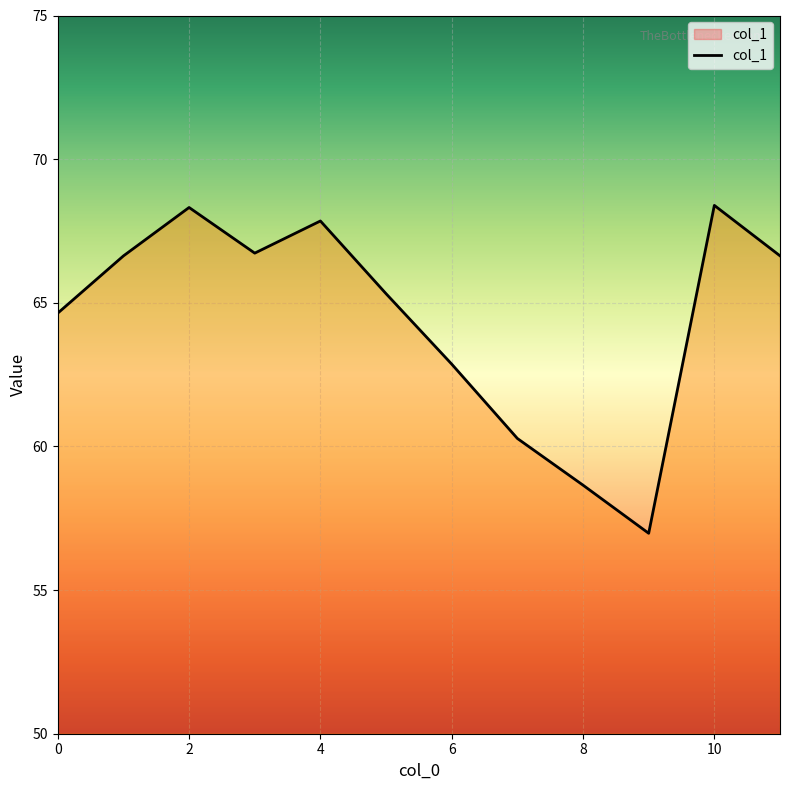

What is the minimum value shown in the chart?

57.0